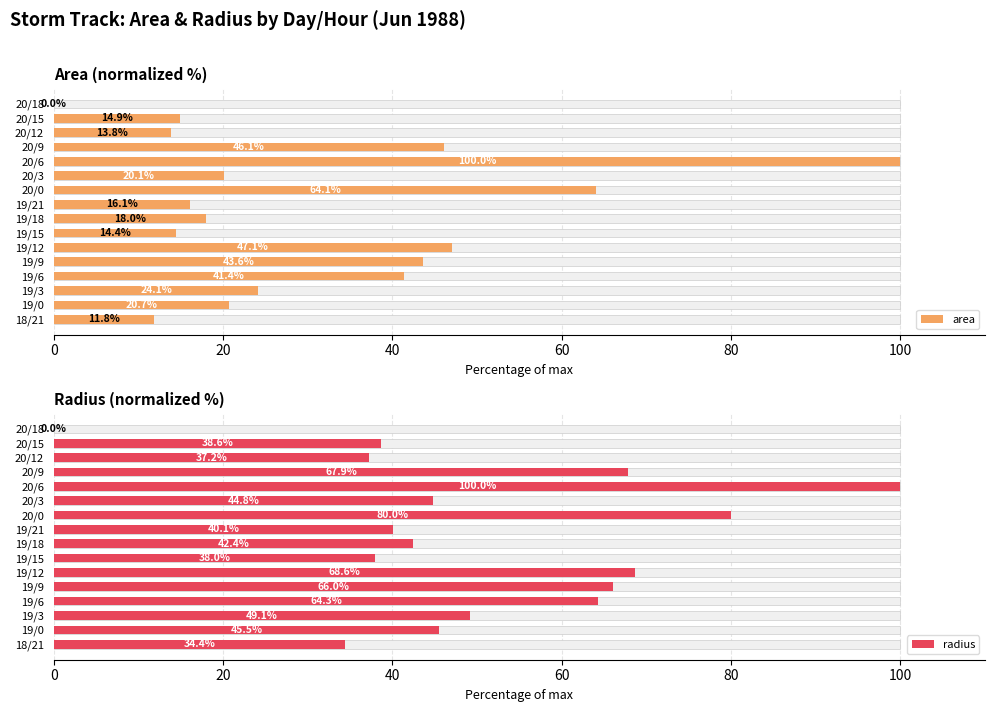

Are the bars grouped side by side (vs. stacked)?

Yes